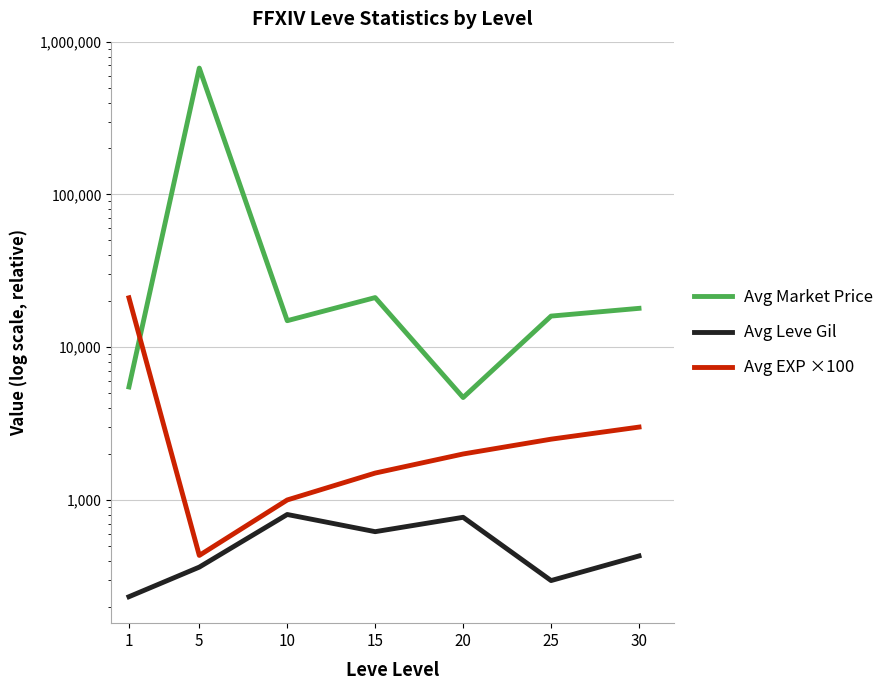

True or false: Avg Leve Gil and Avg Market Price intersect in this chart.

False